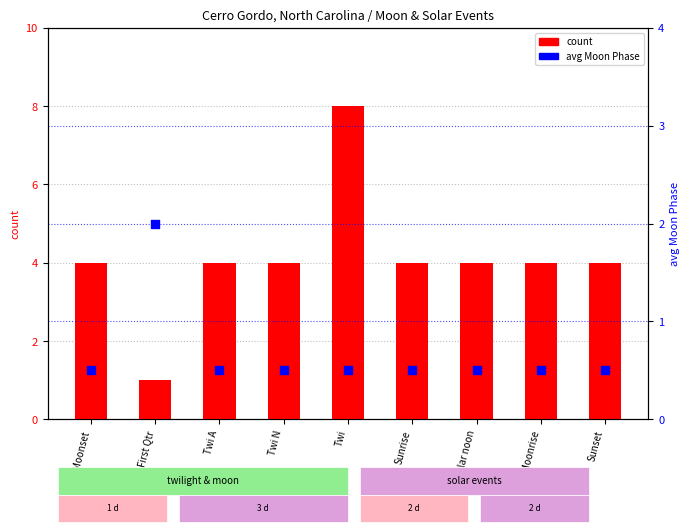

Which series has the largest total across all categories?

count